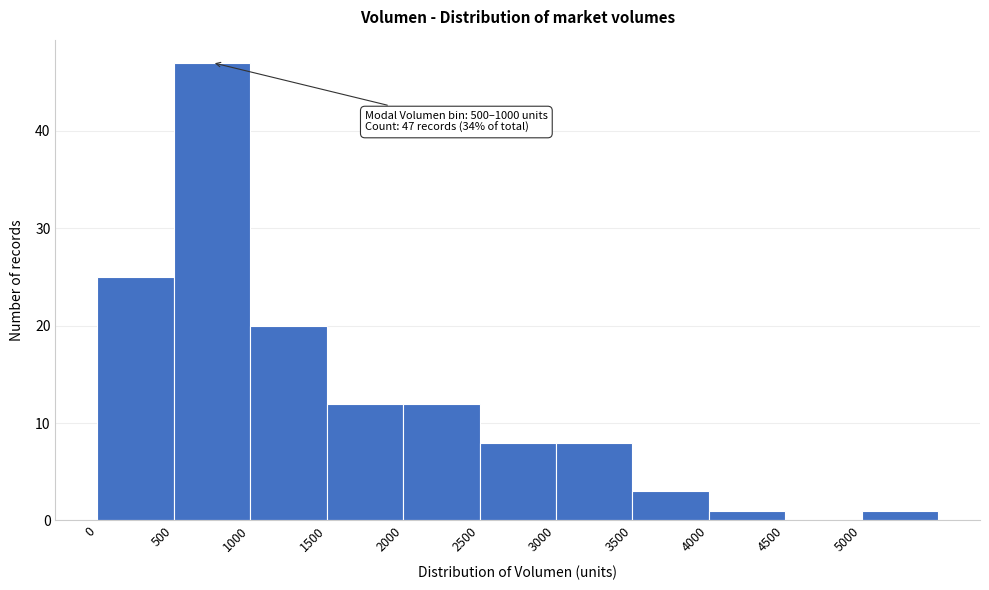

Over which range of the x-axis is the bar tallest?

500 to 1000